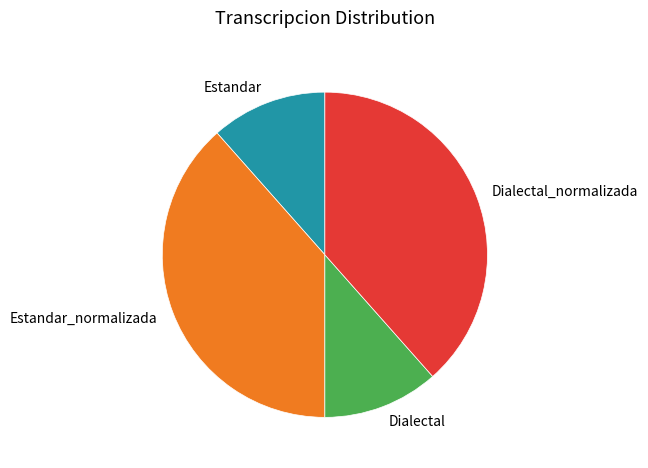

How many slices are in this pie chart?

4